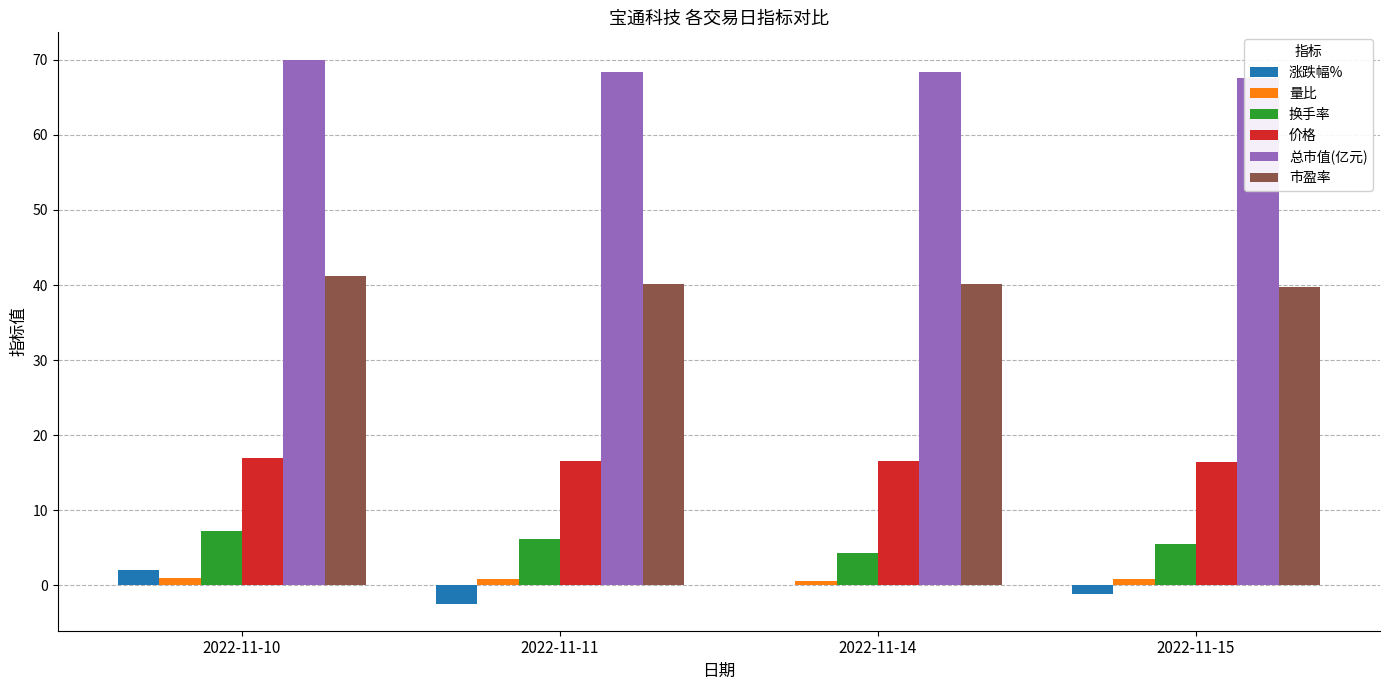

At which label does 价格 reach its peak?

2022-11-10